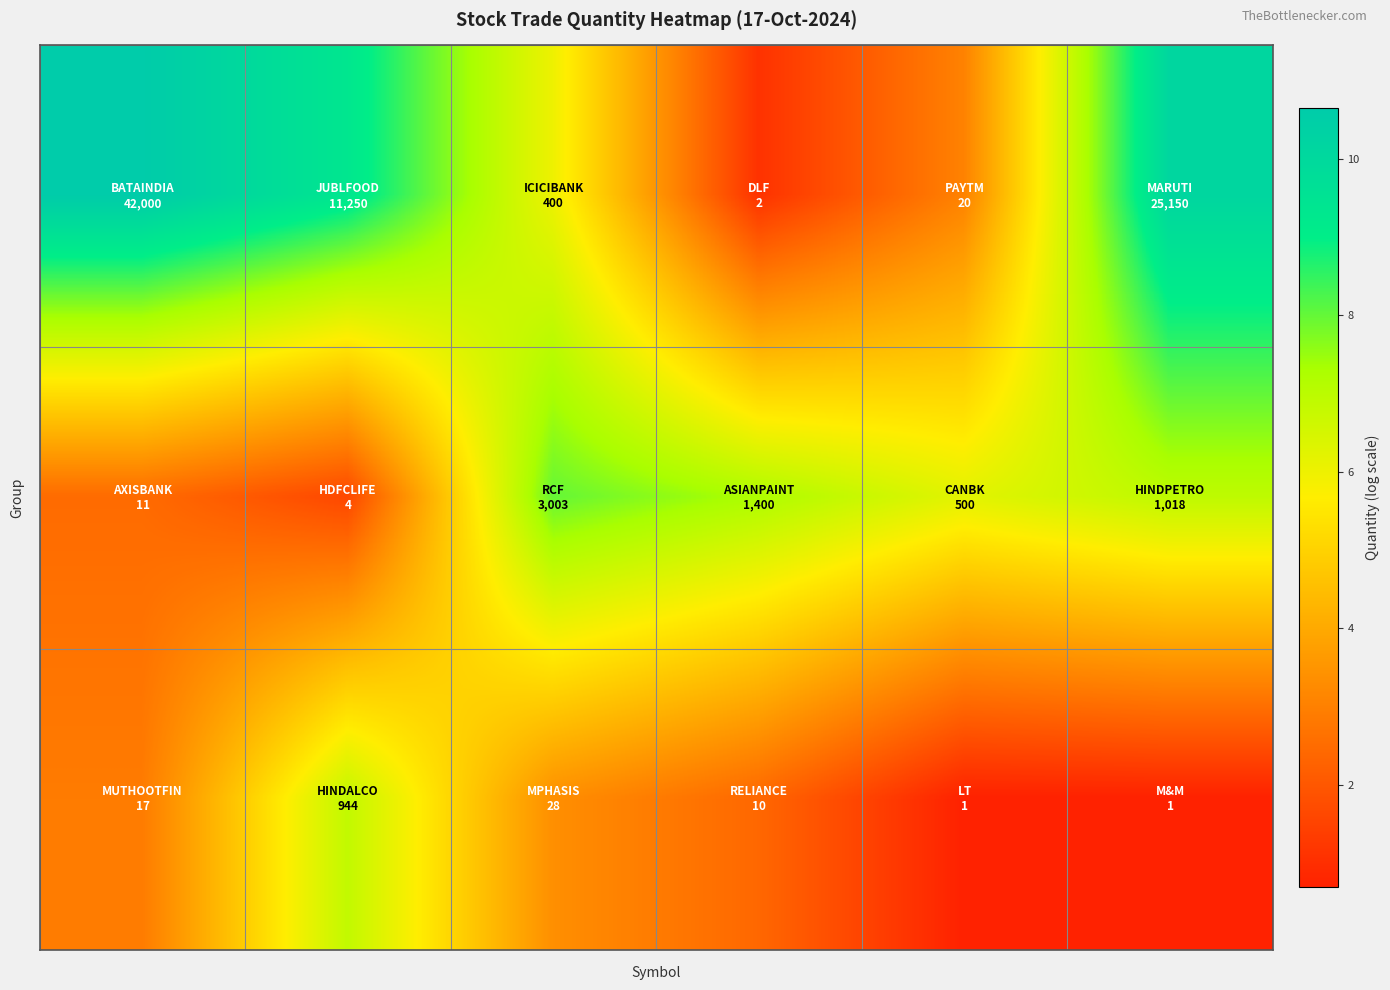

Count the number of data series in this chart.

3